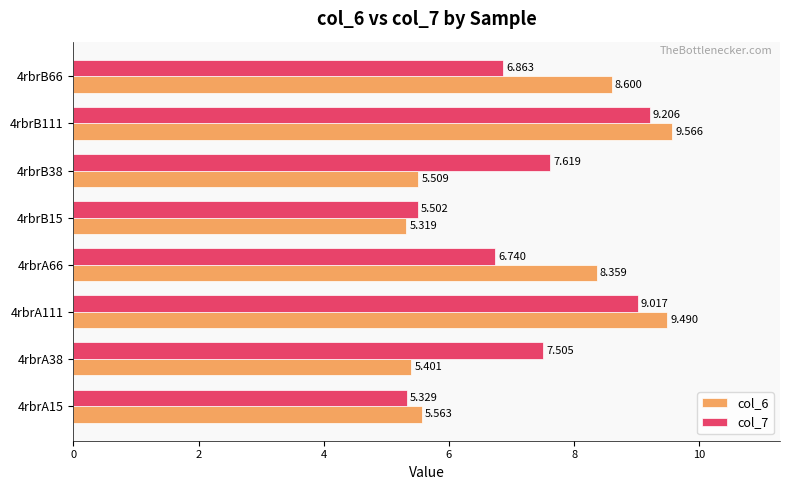

Rank the series by their average value, from lowest to highest.

col_7, col_6